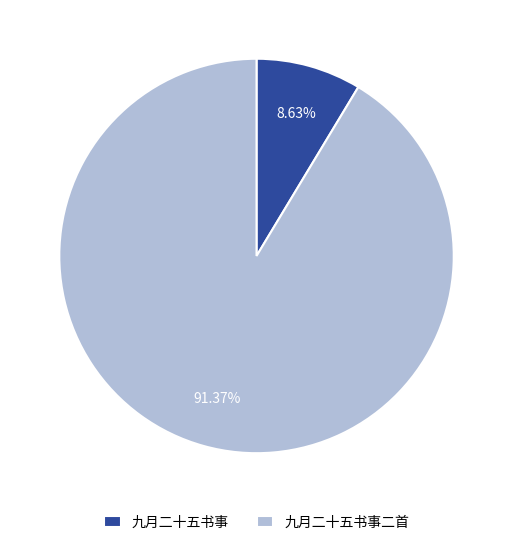

True or false: 九月二十五书事 accounts for 1% of the total.

False